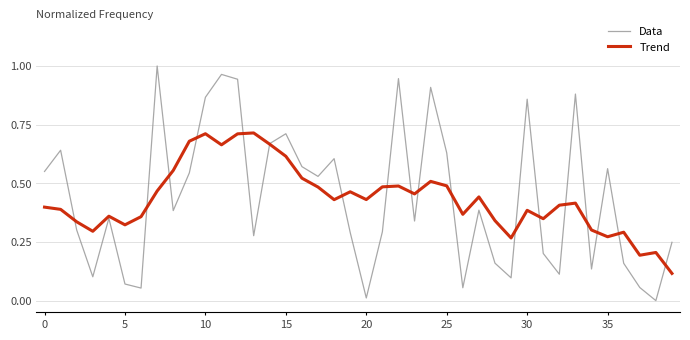

Count the Trend values in the range 0 to 1.

40